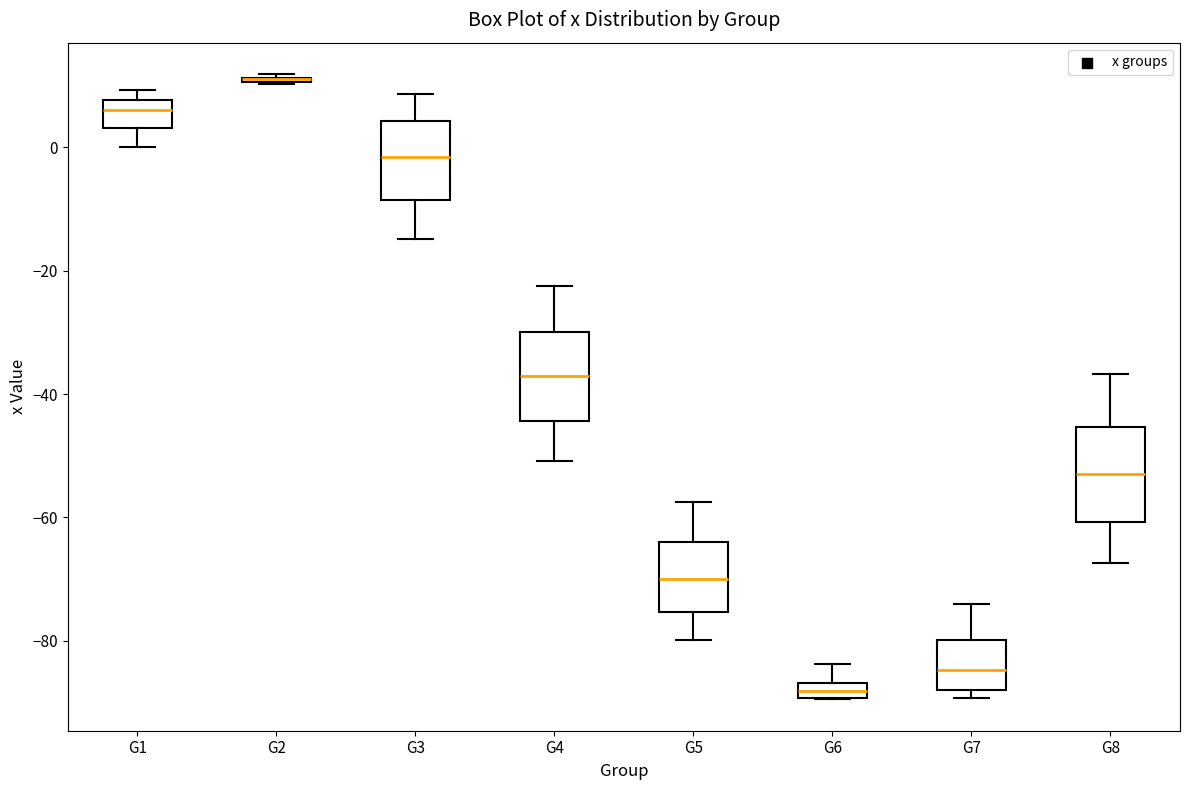

Where is the lower edge of the box for G1 on the y-axis? The values are not printed on the chart, so give them approximately, as read against the axis.

4